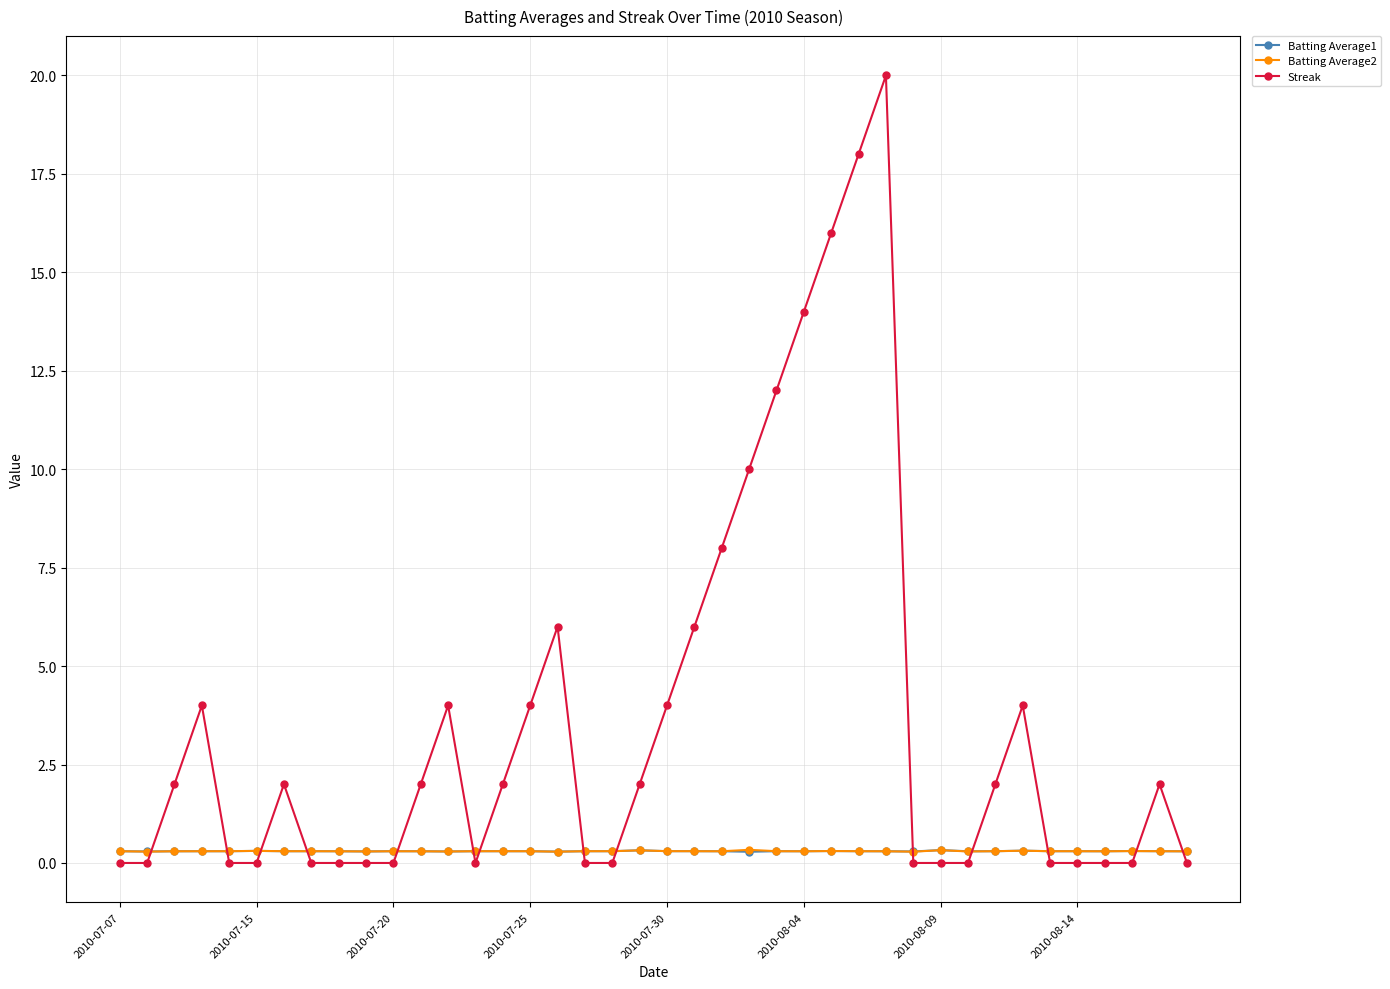

How many data points does each series have?

40